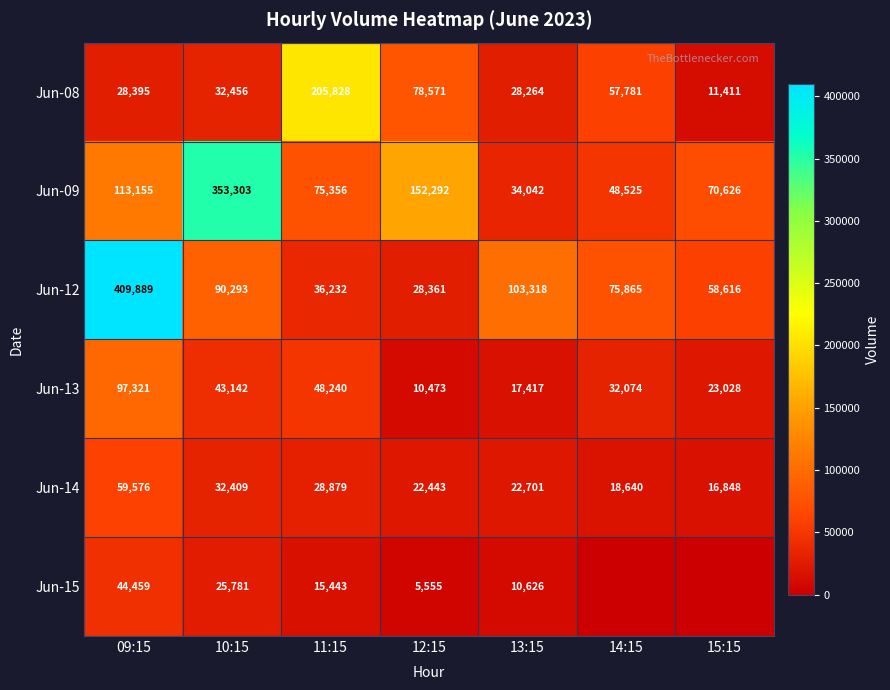

Read the Jun-08 value at 11:15, to the nearest 50.

205850